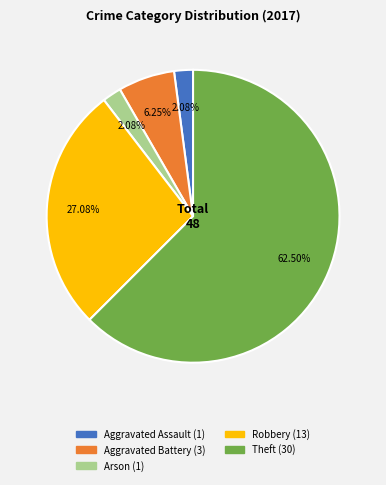

Is there a majority slice in this chart?

Yes